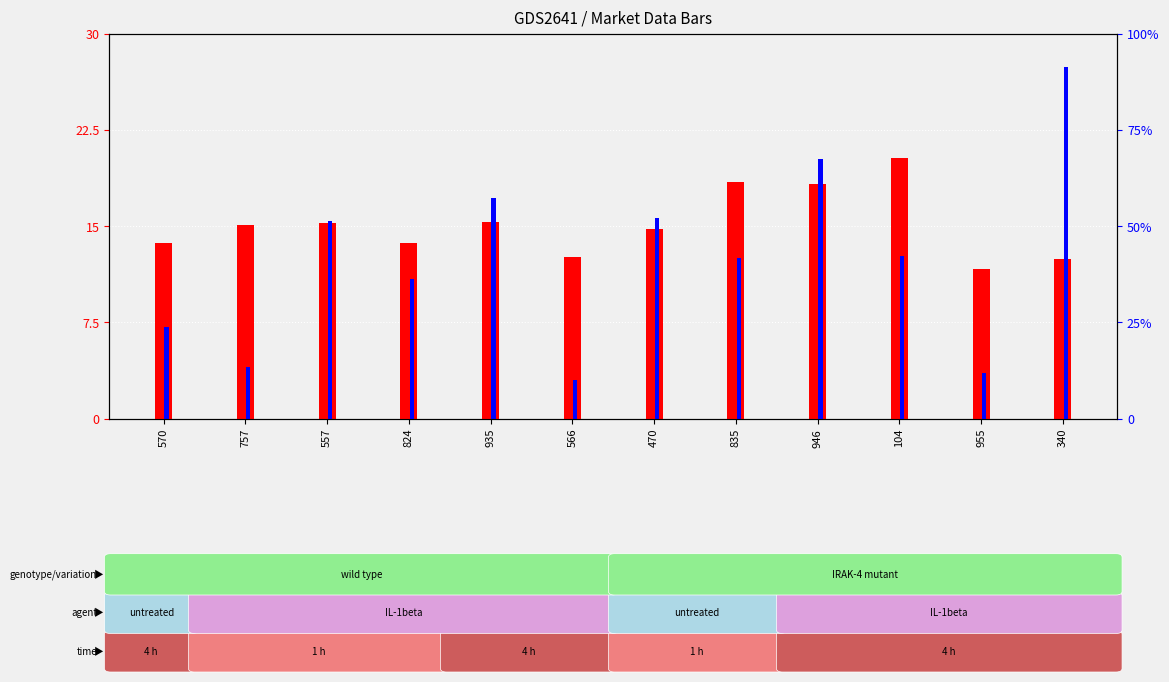

What is the sum of the ROC (normalized) values at 946 and 935?

37.4